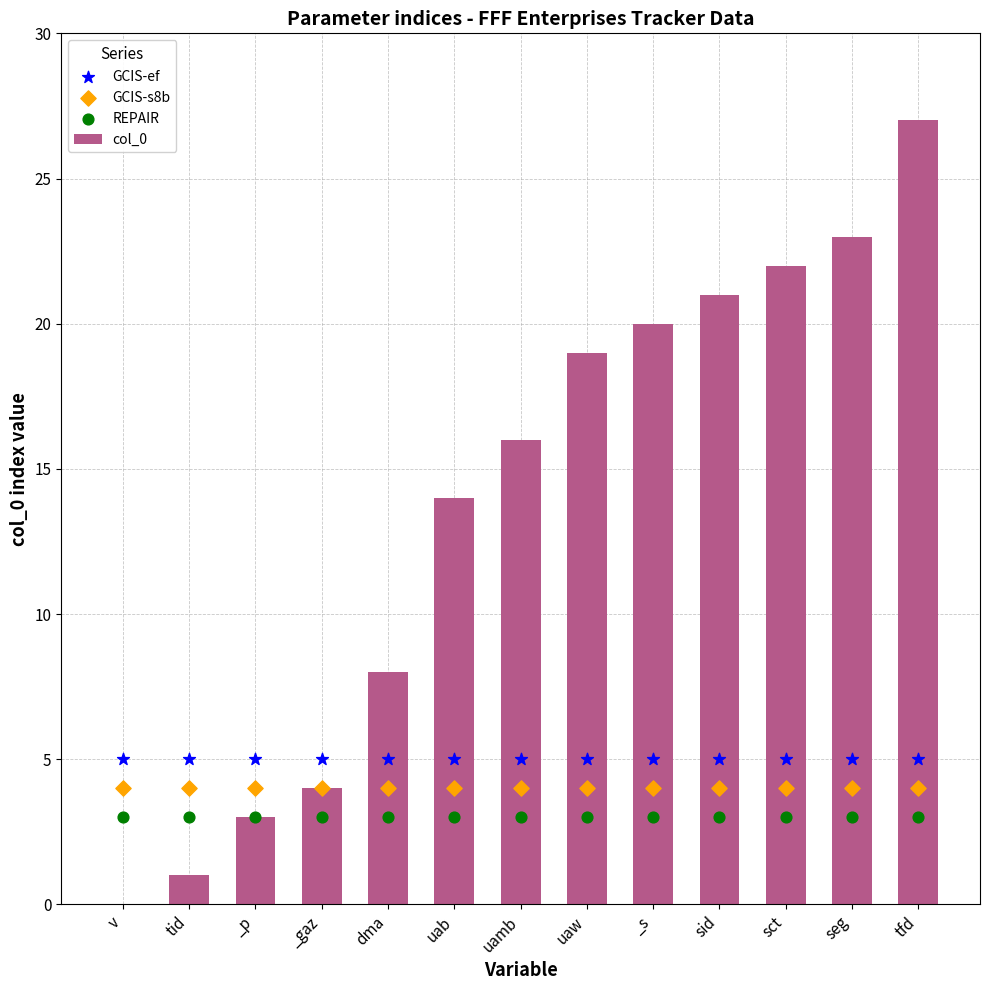

Which series has the largest total across all categories?

col_0